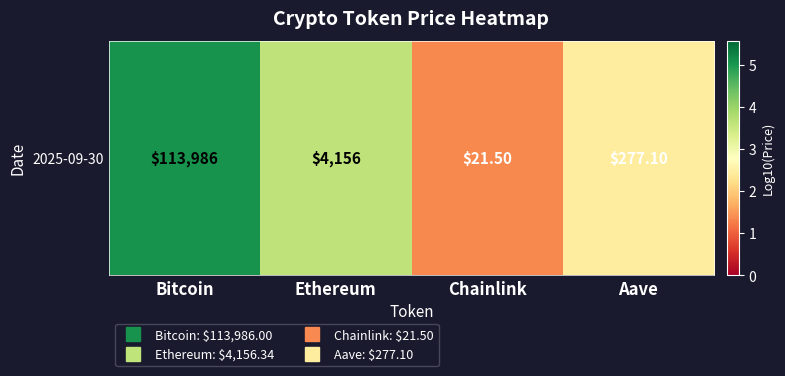

What is the difference between the maximum and minimum values?

3.7